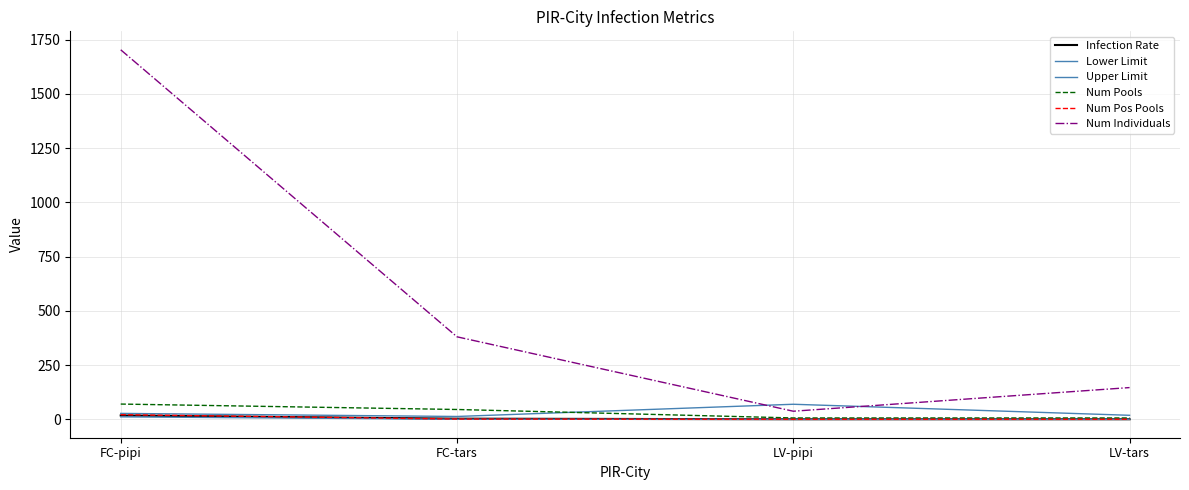

Between LV-pipi and FC-tars, which is larger?

FC-tars